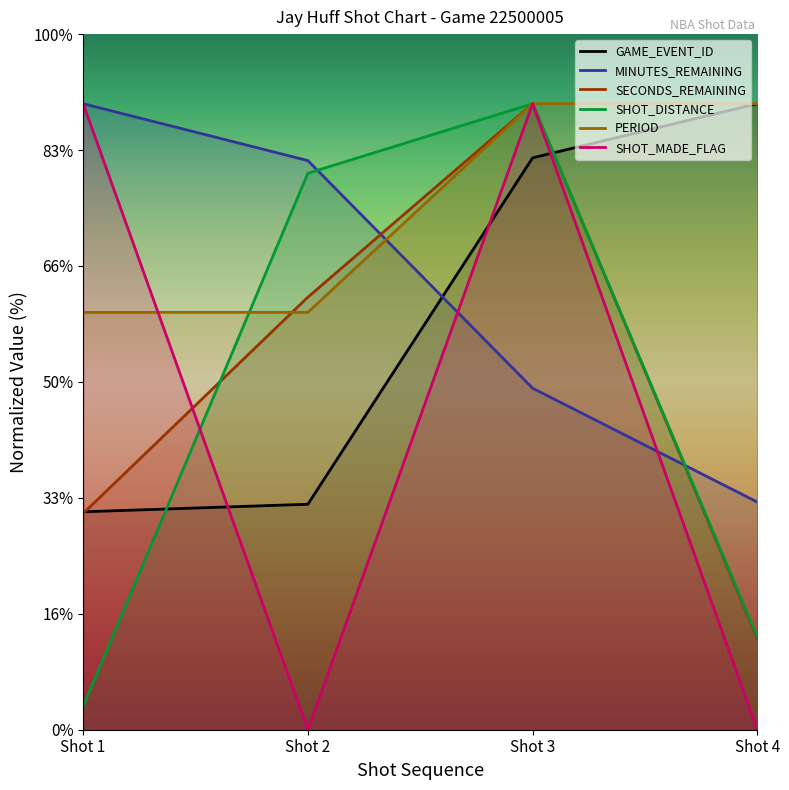

At which category is the sum across all series the highest?

Shot 3